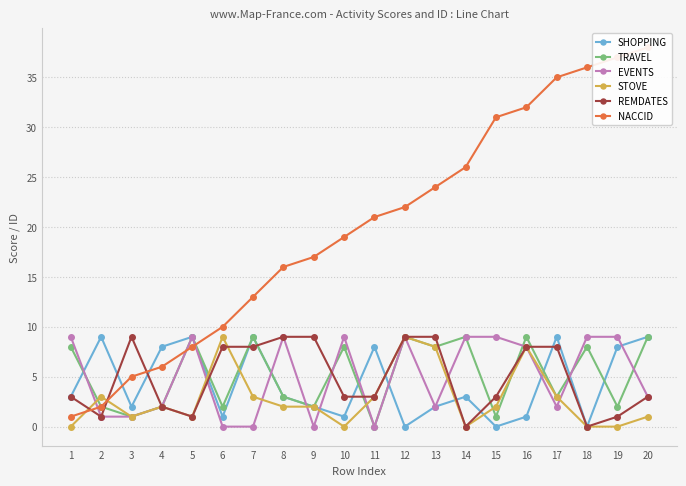

Which series has the largest range (max minus min)?

NACCID